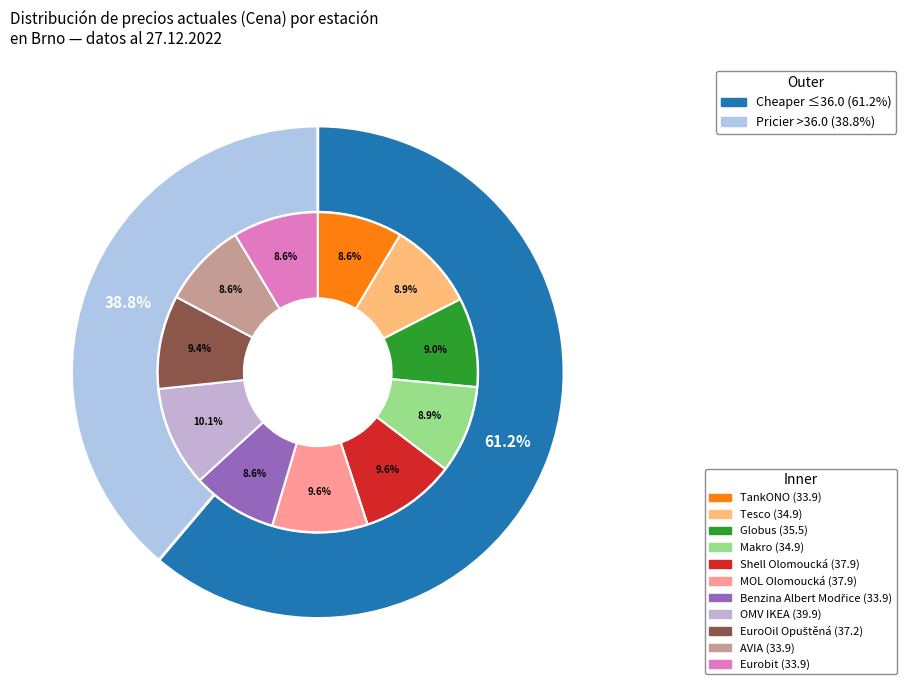

Does Tesco represent more than half of the total?

No